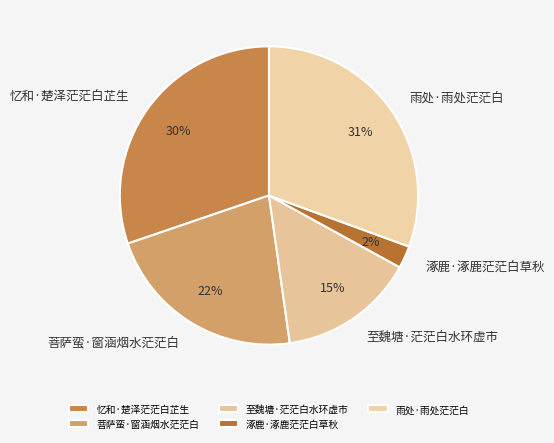

To the nearest percent, what is the average slice percentage?

20%